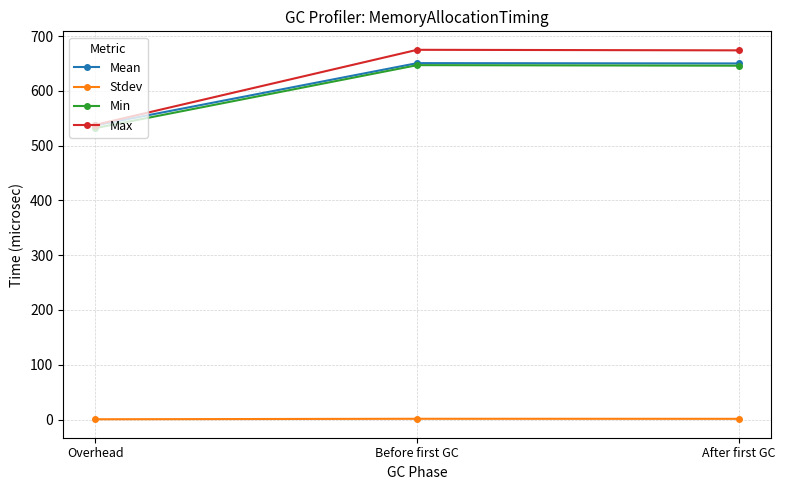

What is the difference between the highest and lowest values at After first GC?

672.7